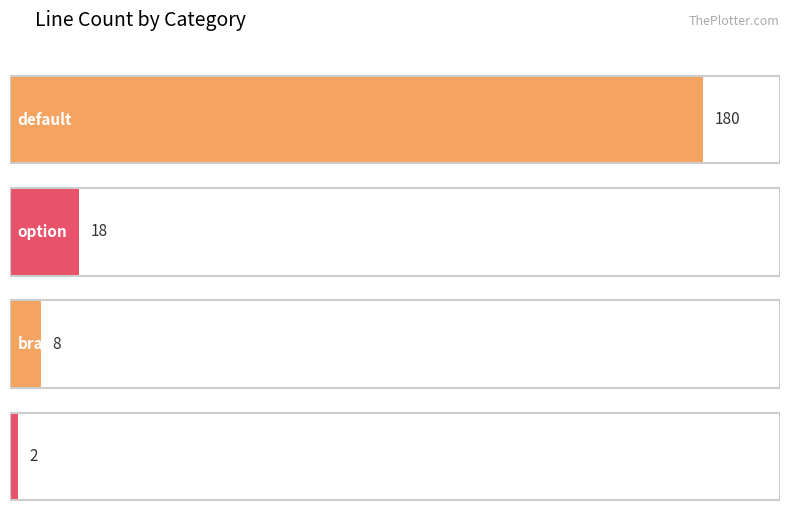

Which has a higher value, content or option?

option